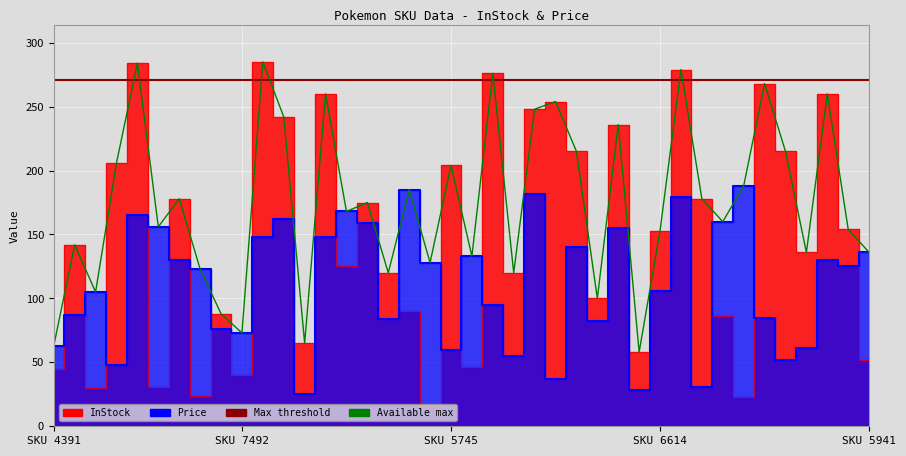

In InStock, how many points are higher than both neighbors (excluding endpoints)?

14